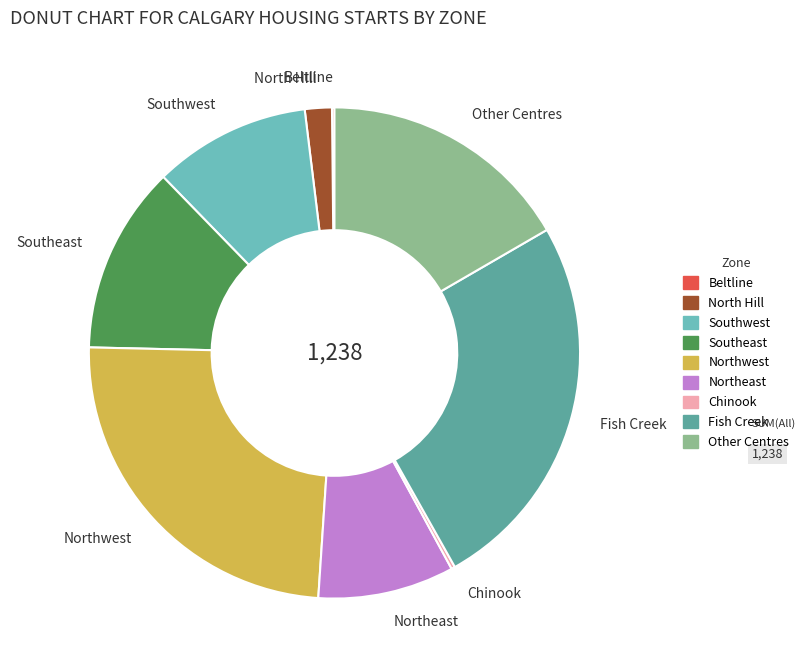

Is there a majority slice in this chart?

No